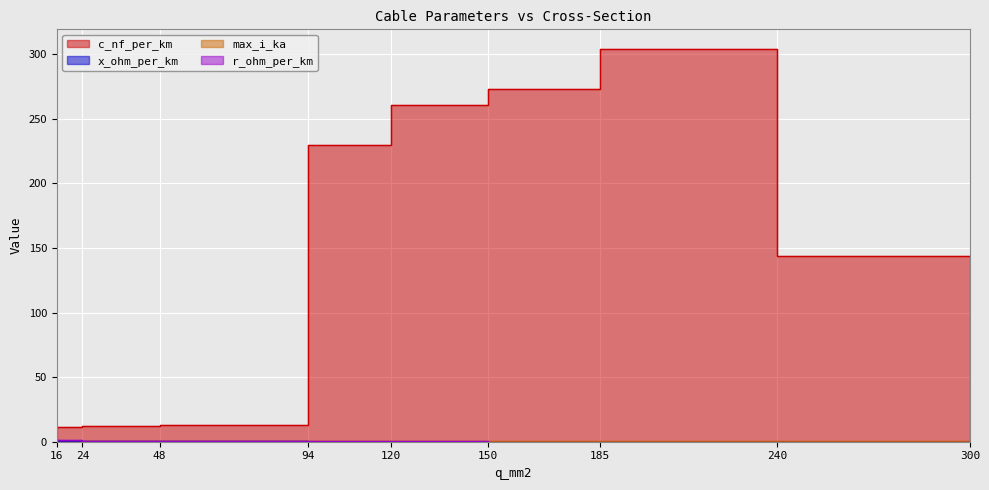

Does the chart display data point markers on the line(s)?

No